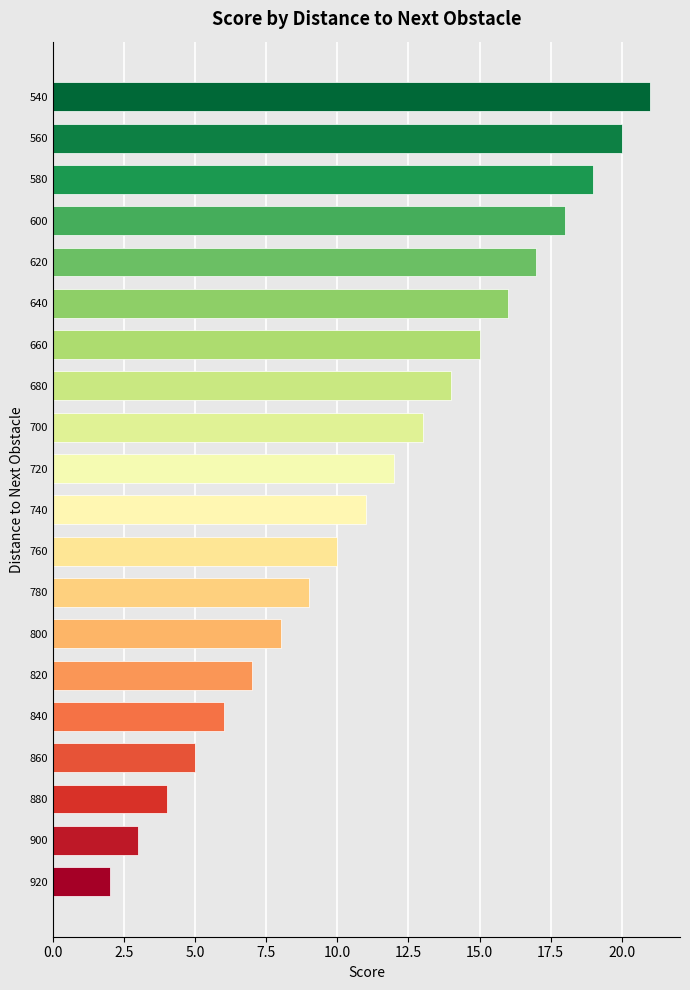

What is the difference between the second highest and minimum values?

18